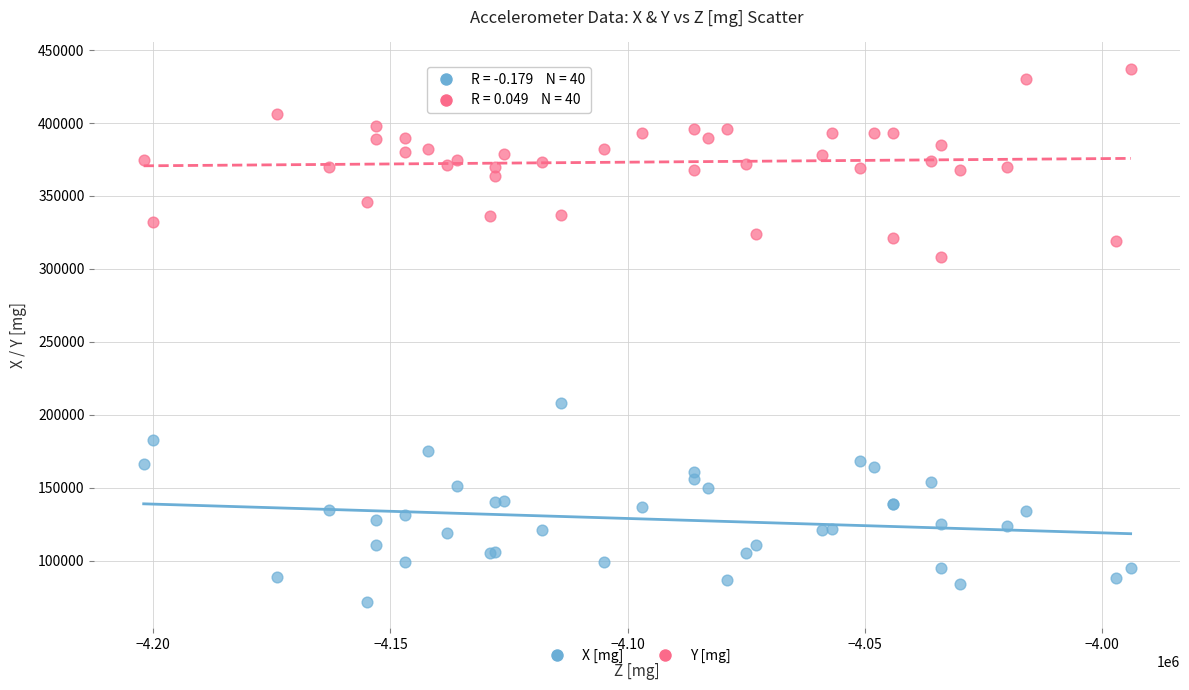

What is the X range (max minus min) for the scatter plot?

208000